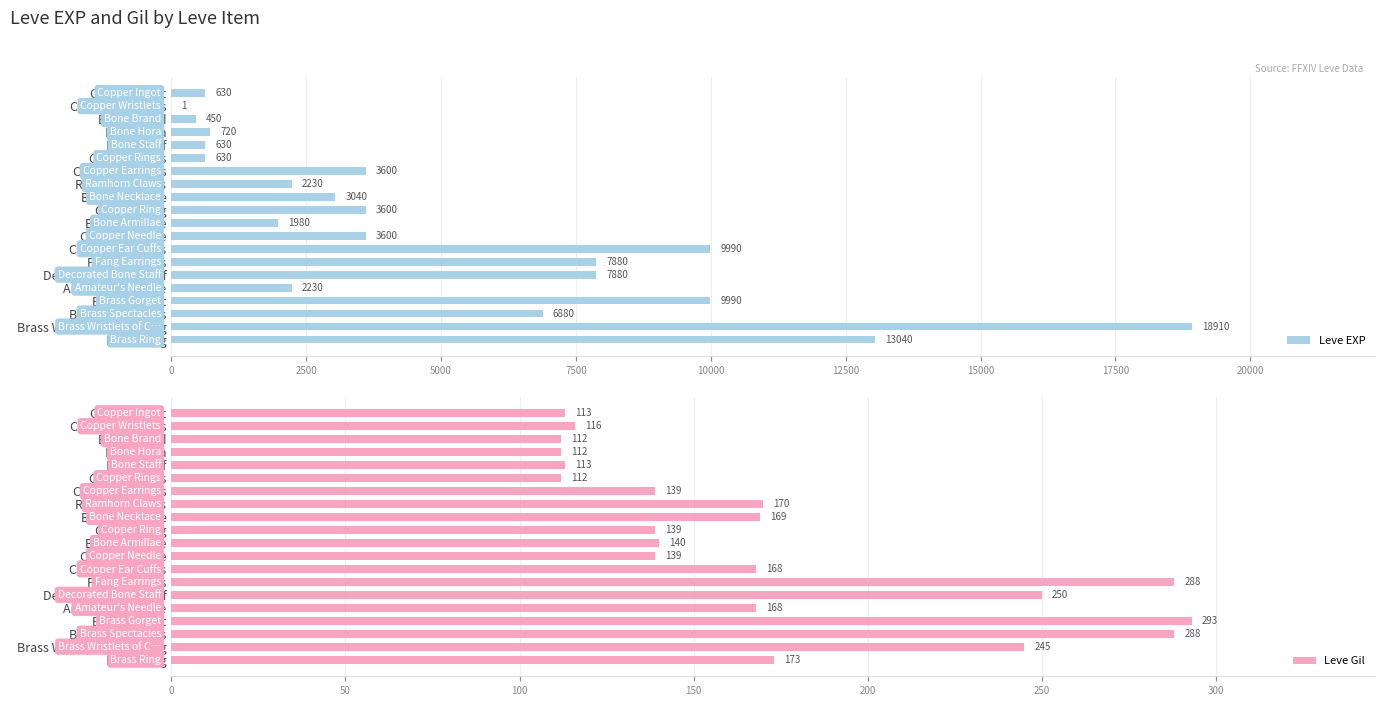

How many series are shown in this chart?

2